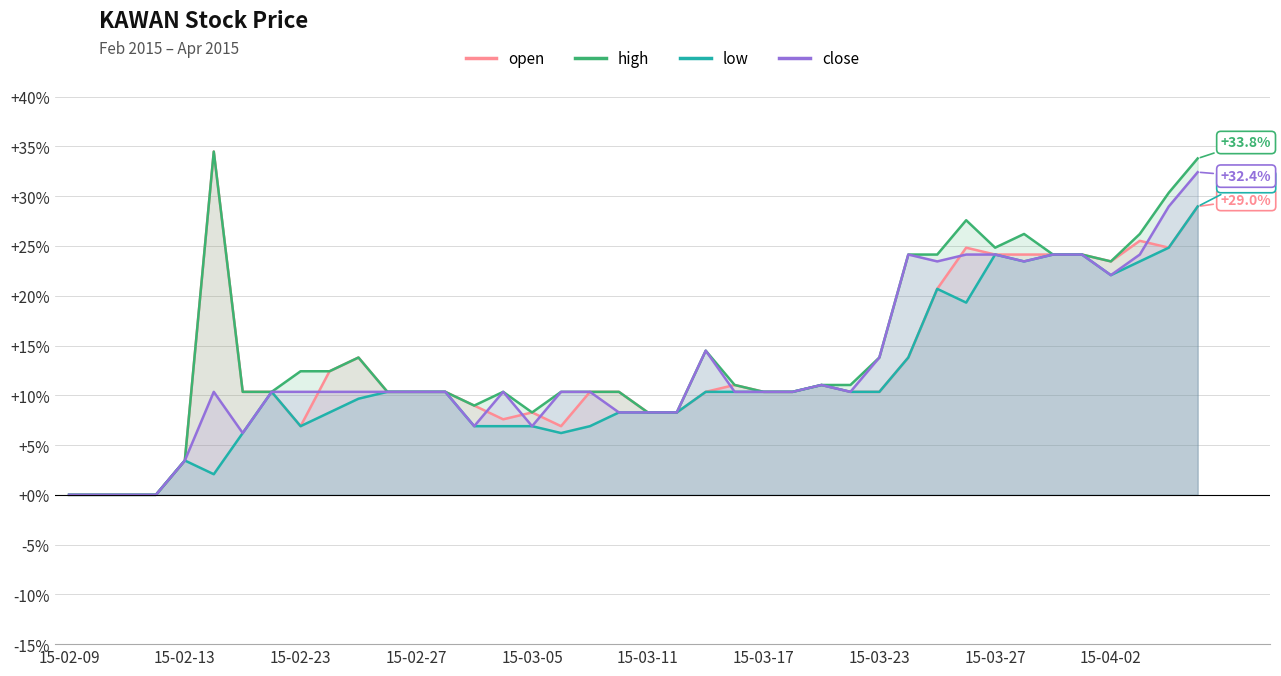

What is the greatest value displayed?

34.5